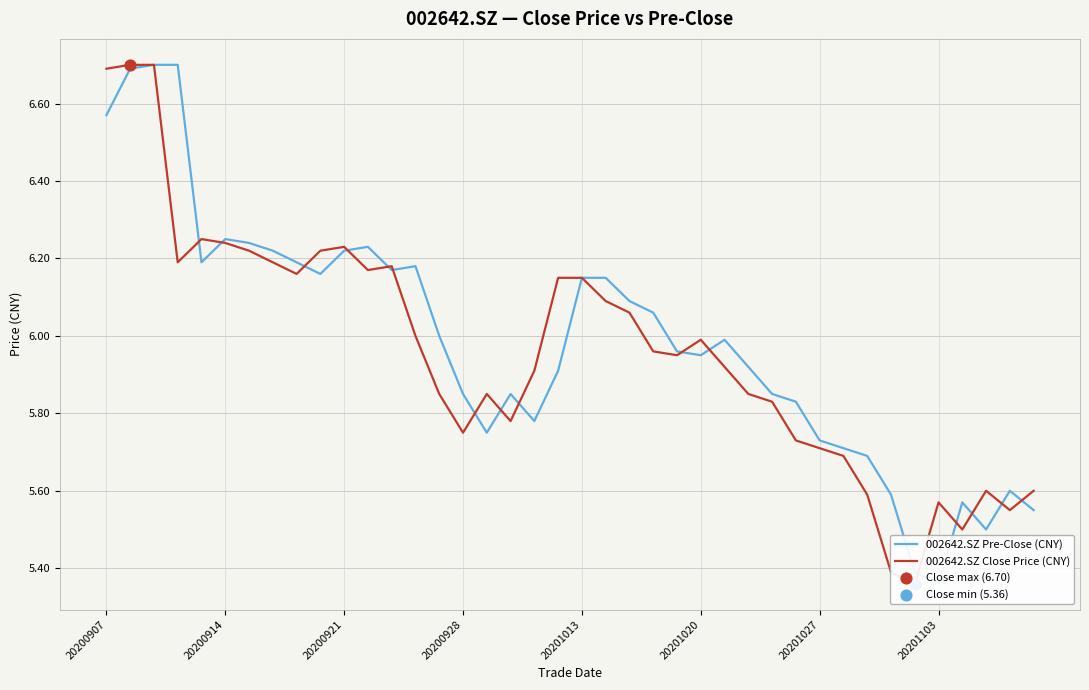

Which series contains the highest Y value?

002642.SZ Pre-Close (CNY)